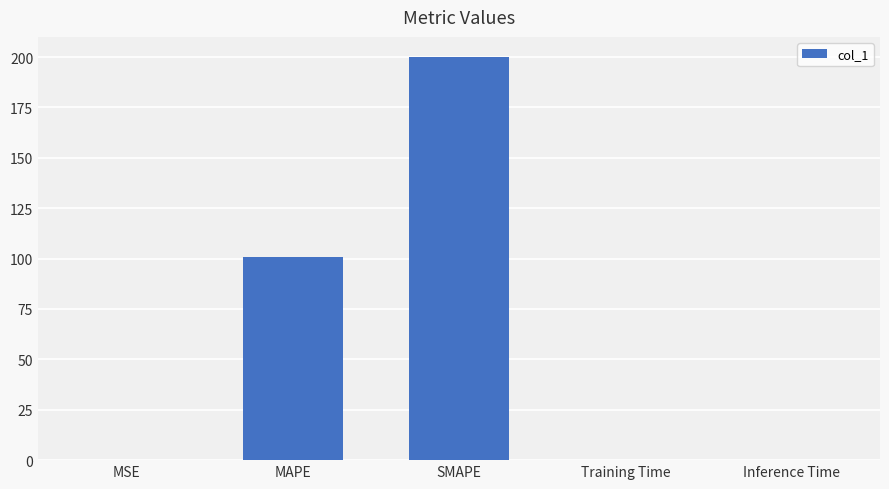

The chart shows a value of 166.9 at MAPE. True or false?

False